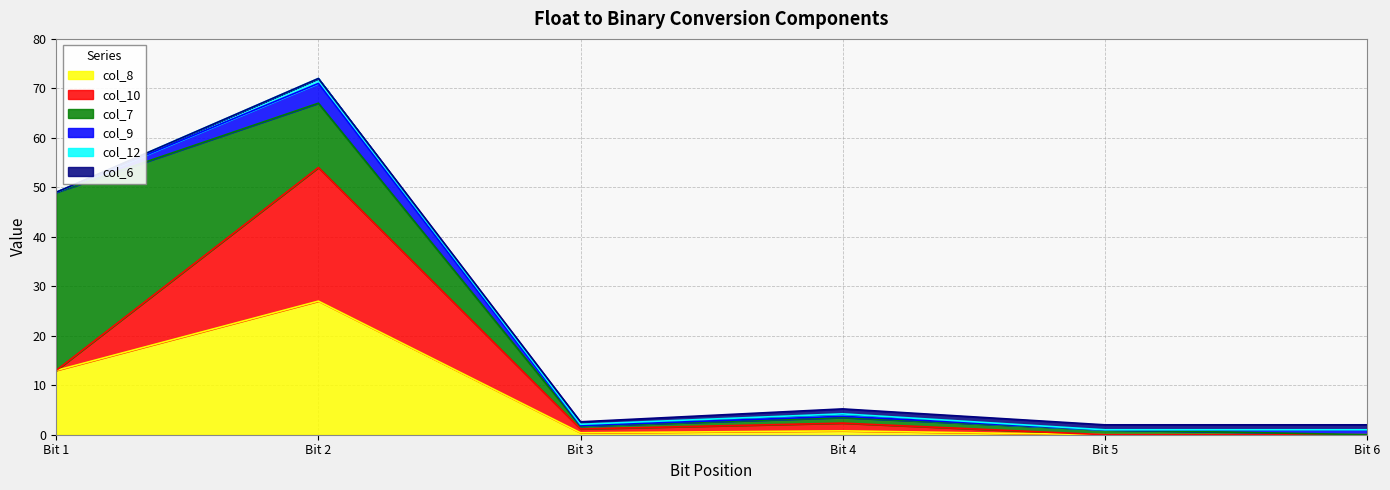

The col_7 series shows 0.0 at Bit 6. True or false?

True